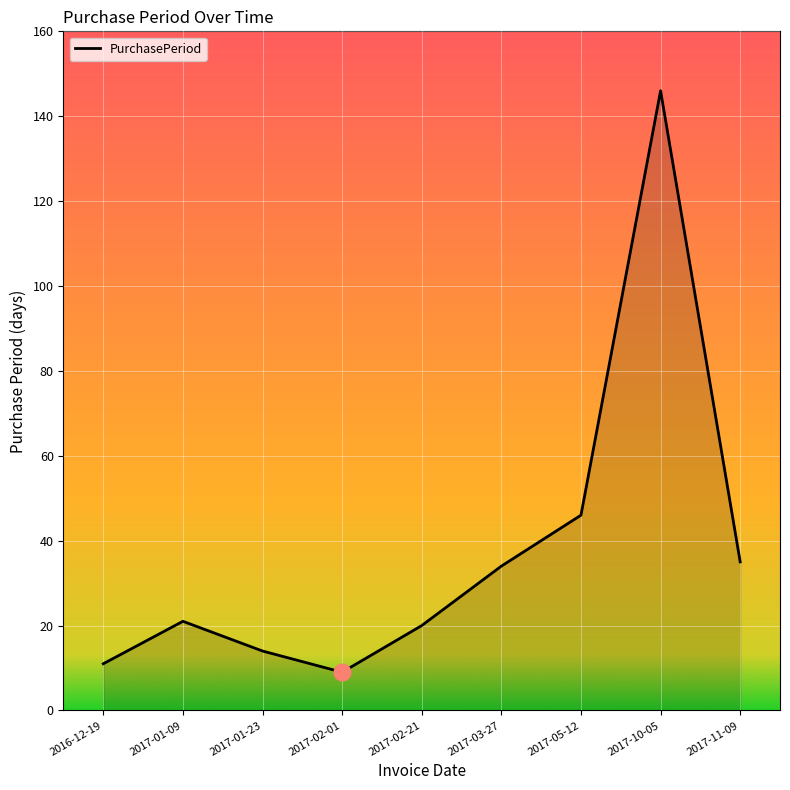

Is it true that the value at 2017-11-09 is 35?

True